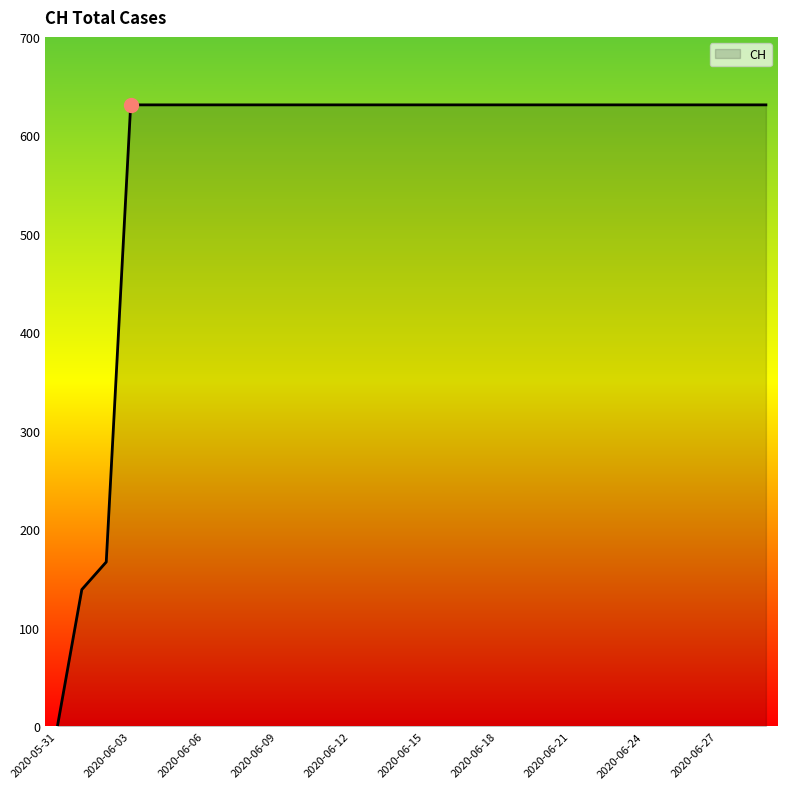

How many values are above zero?

29